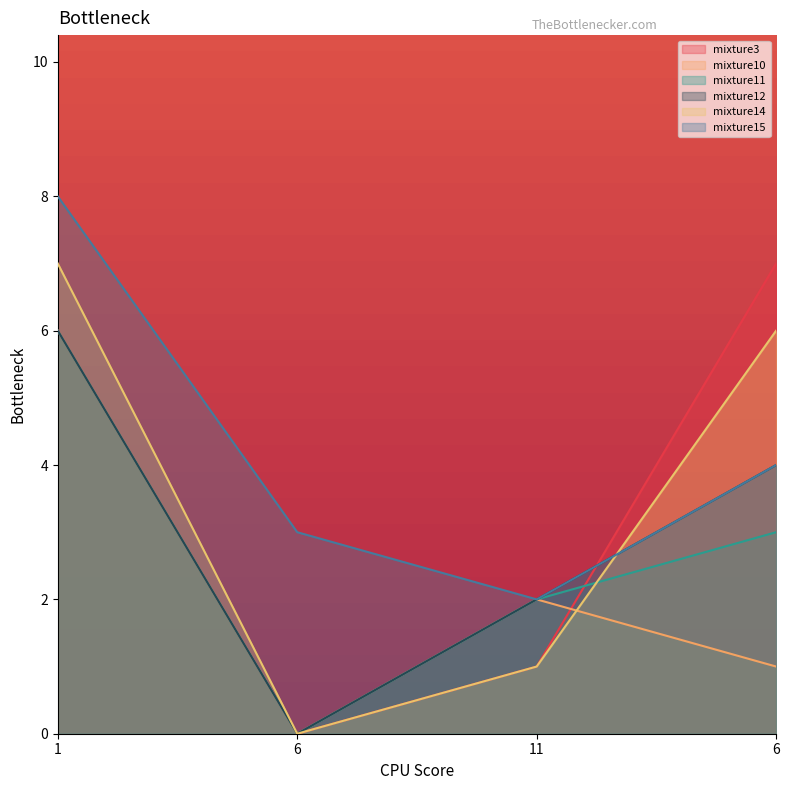

At which category does the chart reach its minimum across all series?

6